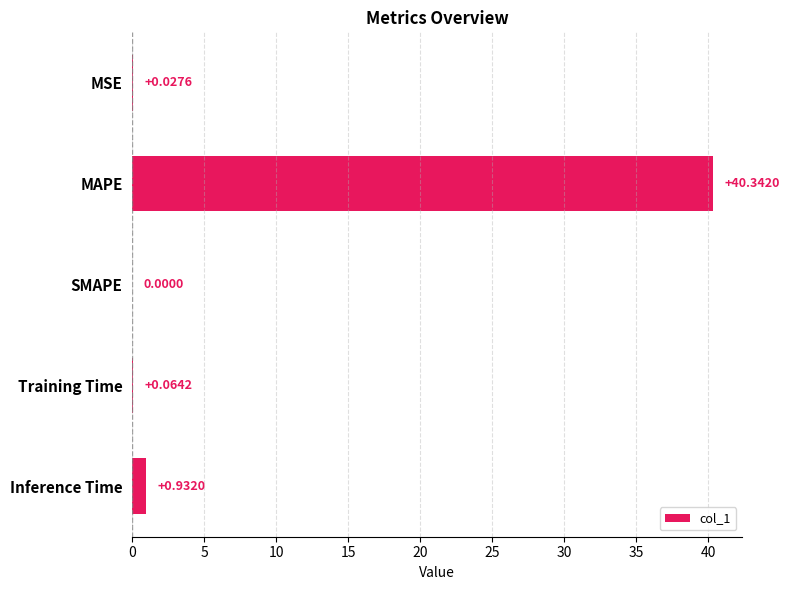

At which label is the value closest to 20?

Inference Time